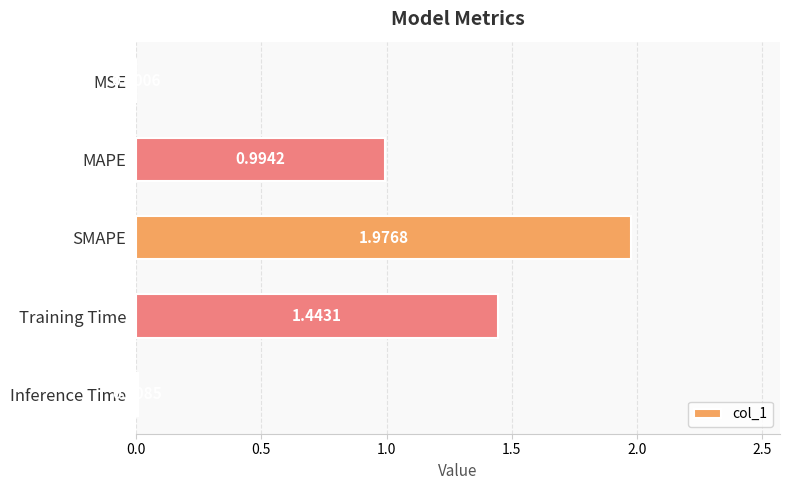

What is the sum of all values?

4.4